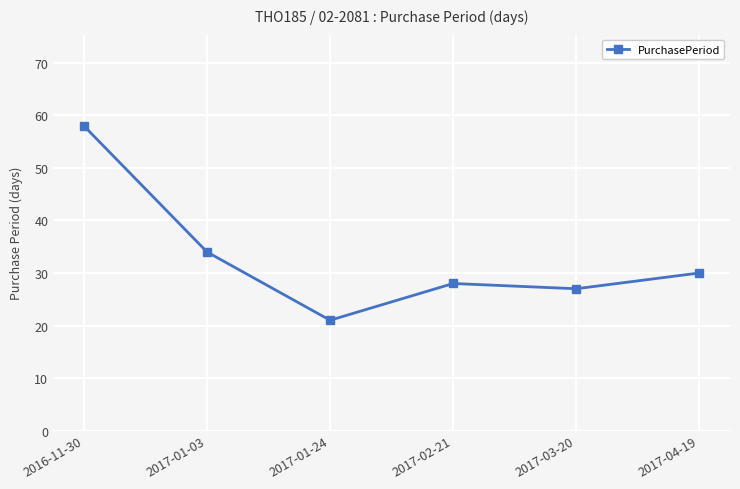

How many values are below 30?

3